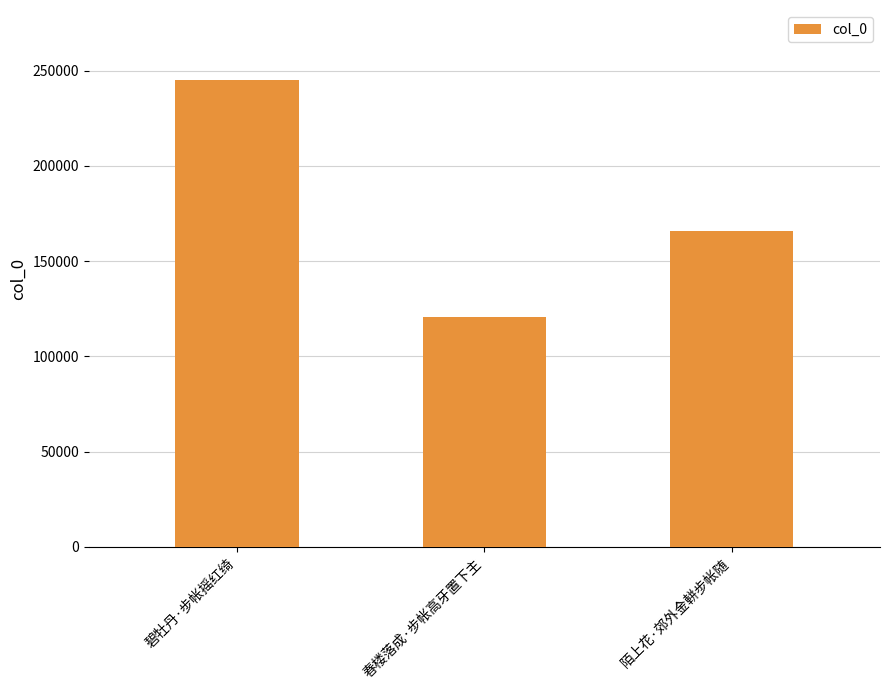

Read the value at 春楼落成·步帐高牙置下主, to the nearest 10.

120860